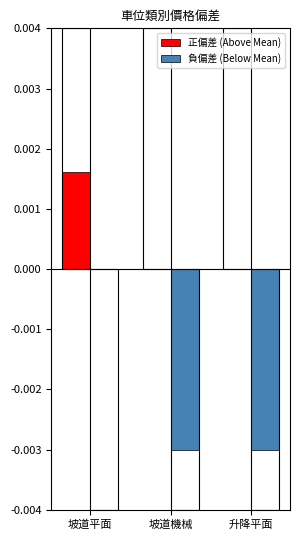

What is the label of the 3rd bar from the left?

升降平面